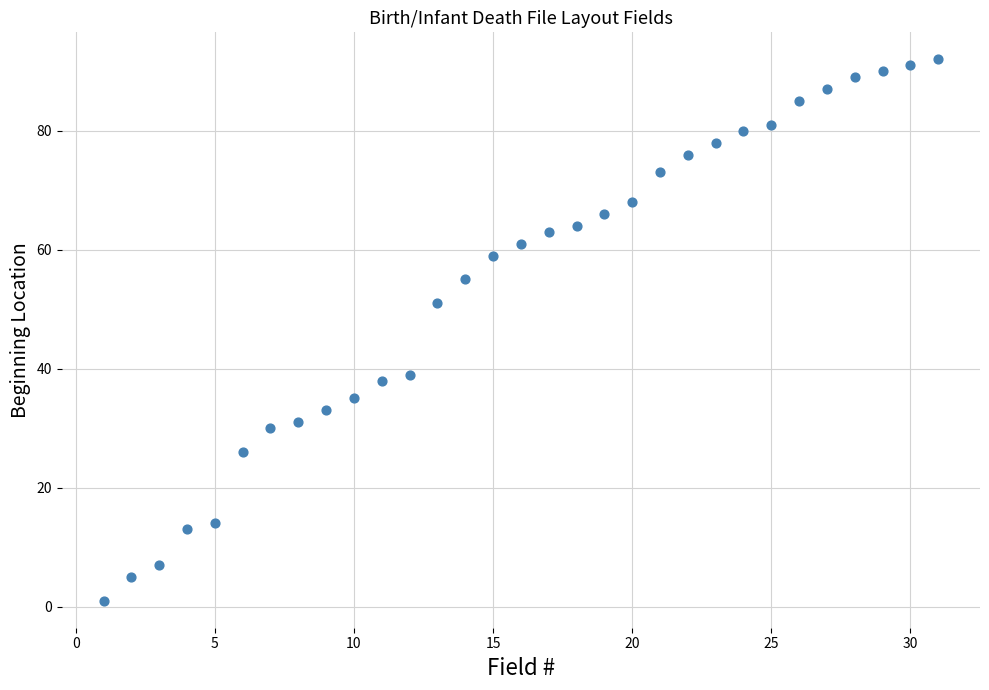

What Y value in the scatter plot is closest to 46?

51